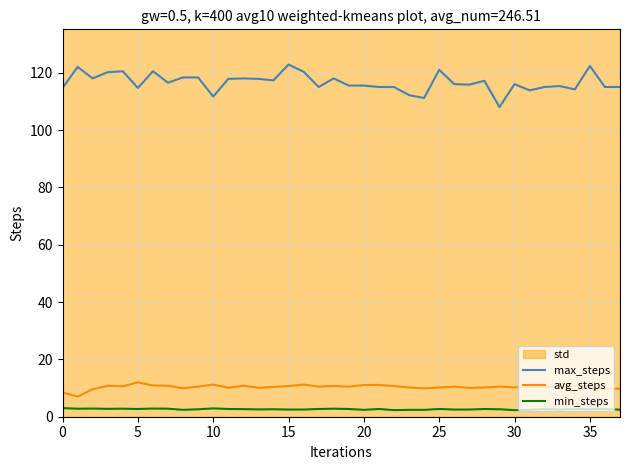

Which series has the largest range (max minus min)?

max_steps